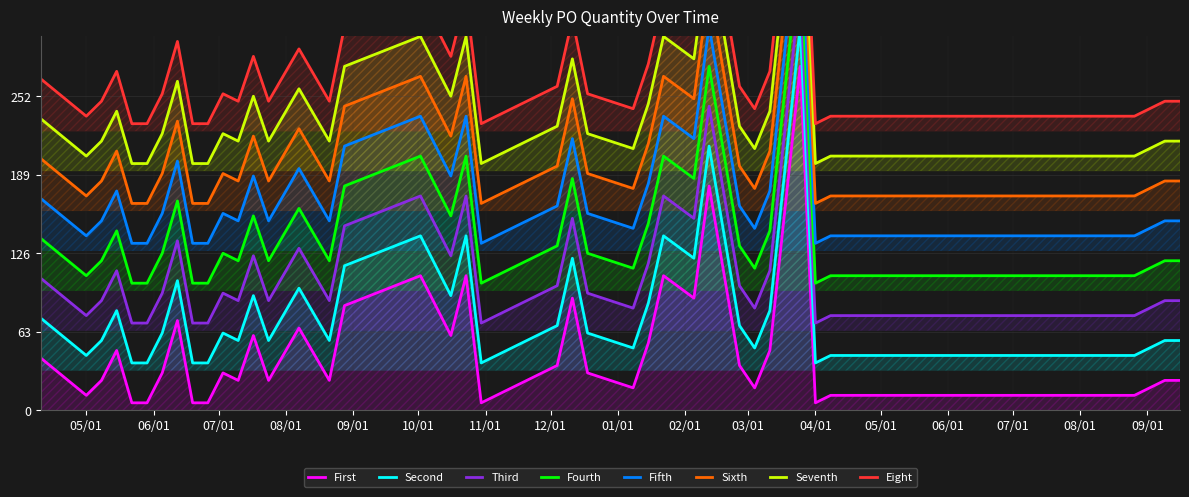

The value at 2024-08-12 is 3. True or false?

False